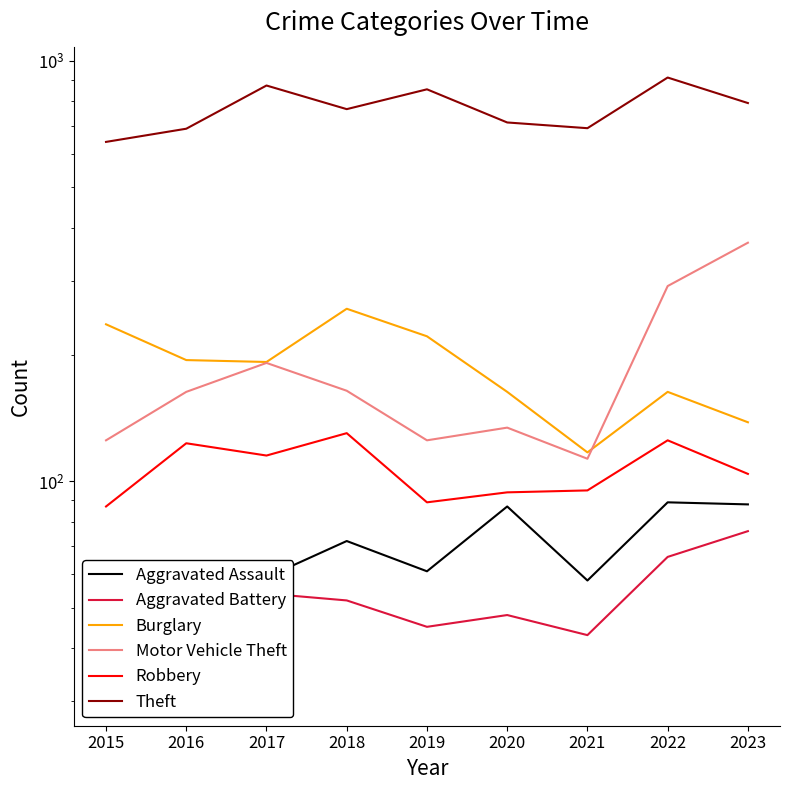

Reading left to right, transcribe all the data shown in this chart.

Aggravated Assault: 31	50	59	72	61	87	58	89	88
Aggravated Battery: 50	60	54	52	45	48	43	66	76
Burglary: 236	194	192	257	221	163	117	163	138
Motor Vehicle Theft: 125	163	191	164	125	134	113	291	369
Robbery: 87	123	115	130	89	94	95	125	104
Theft: 641	689	873	767	855	713	691	912	793